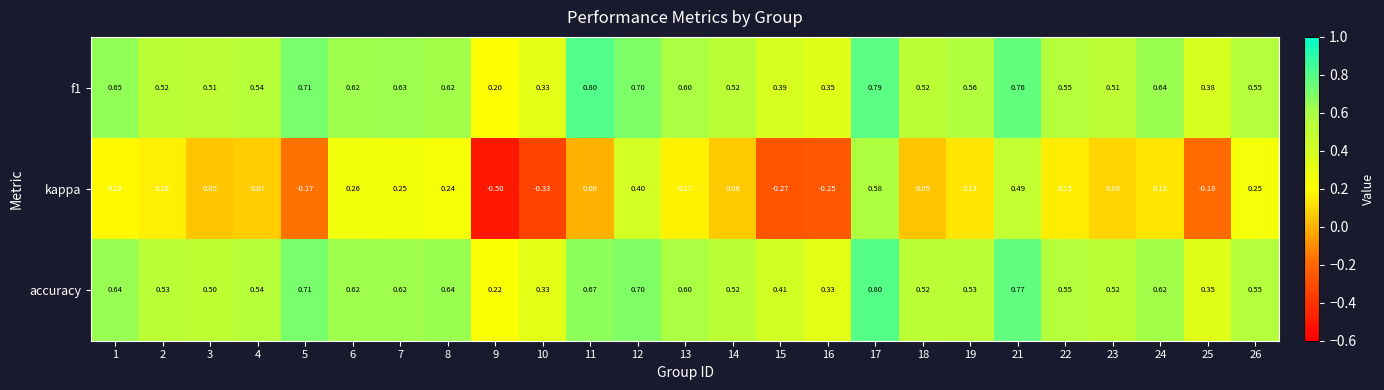

Is the value of kappa at 25 greater than the value of accuracy at 10?

No